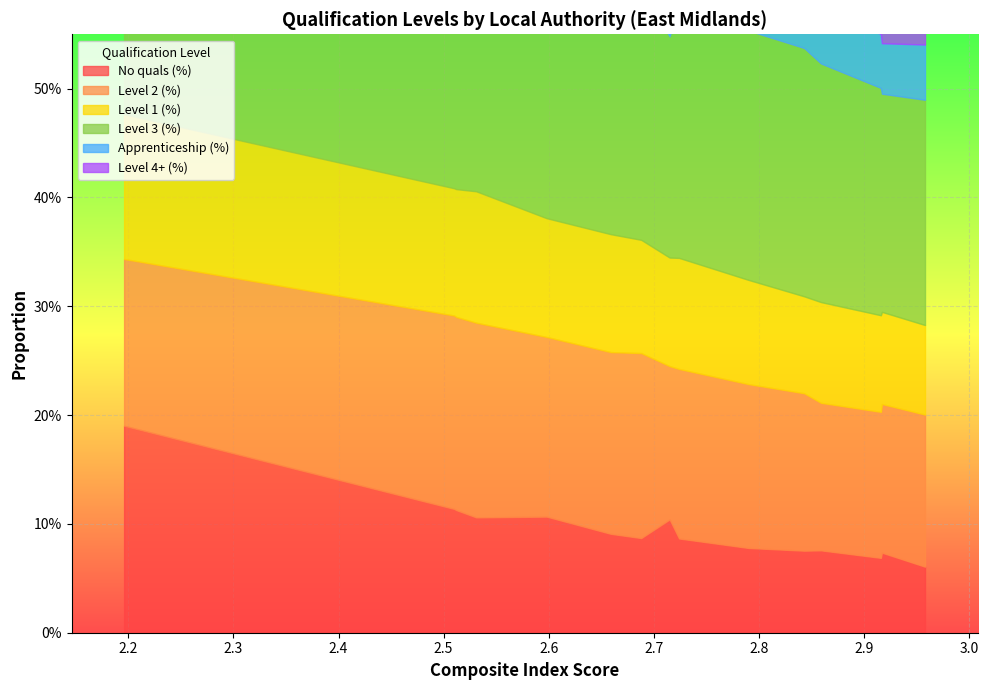

Is it true that Level 3 (%) equals 0.4 at East Lindsey?

False